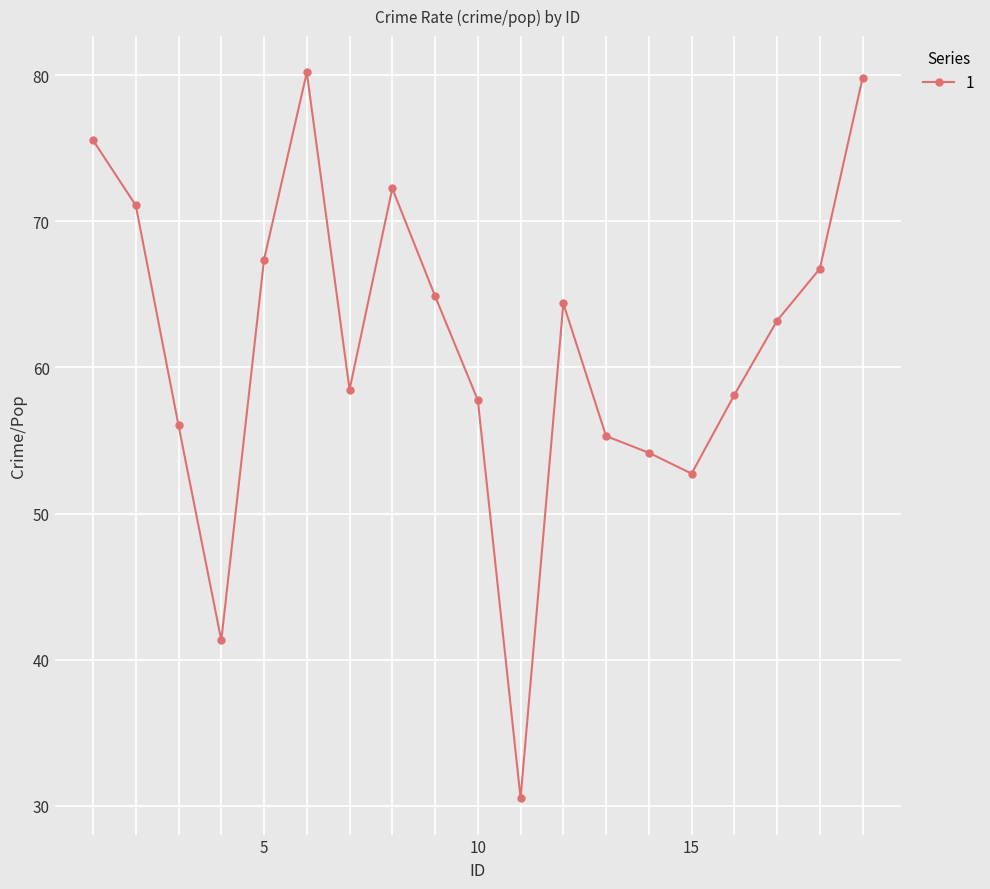

What is the value of the 6th point from the left?

80.2